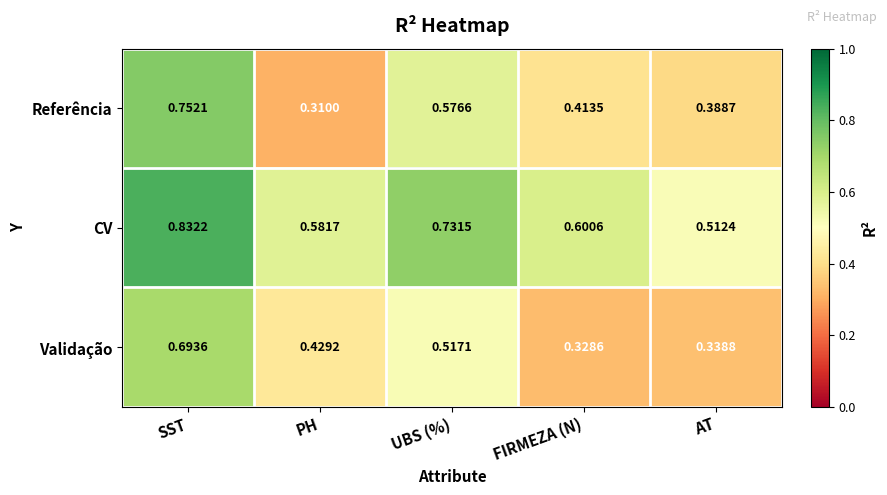

Which category has the highest value in the Referência series?

SST